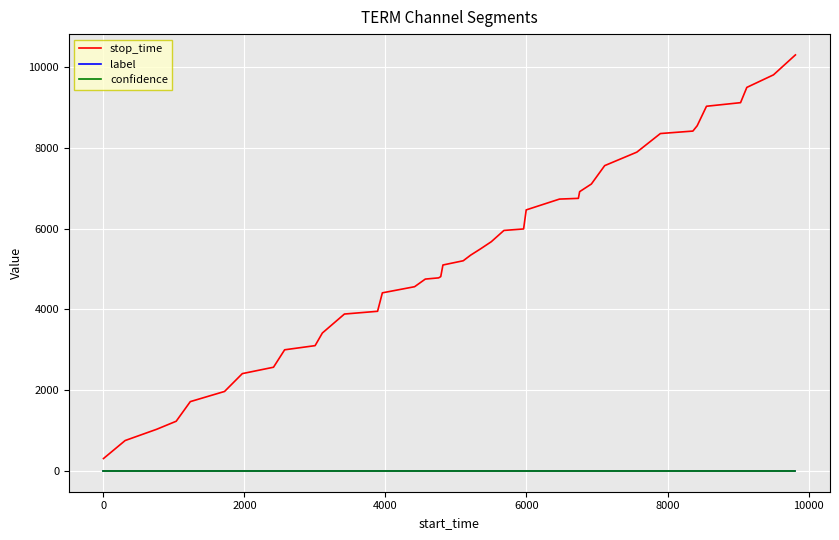

How many lines are shown in the chart?

3